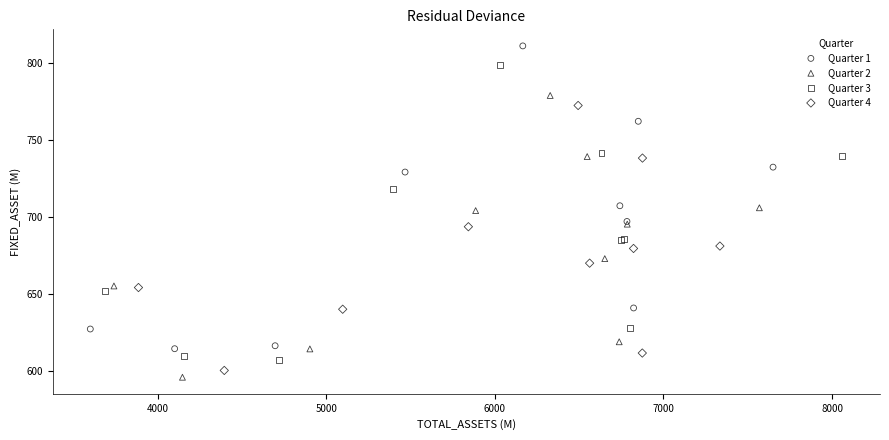

What are all the series names shown in the legend?

Quarter 1, Quarter 2, Quarter 3, Quarter 4